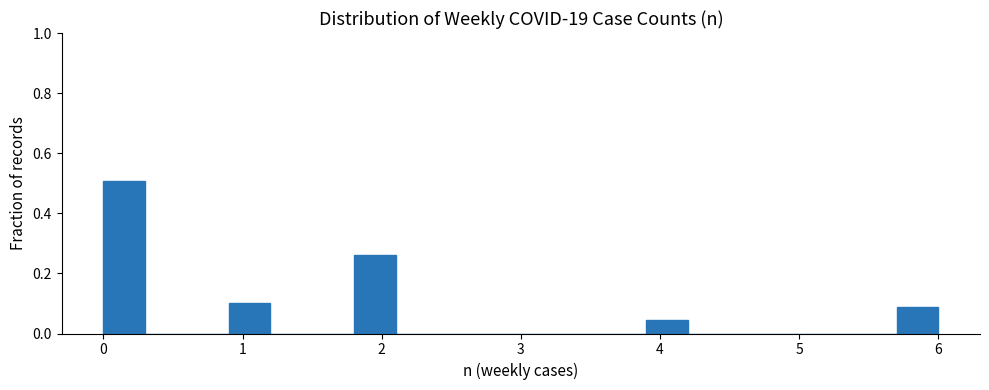

Around what value on the x-axis is the tallest bar? Give the approximate position of its centre, as read against the axis.

0.2